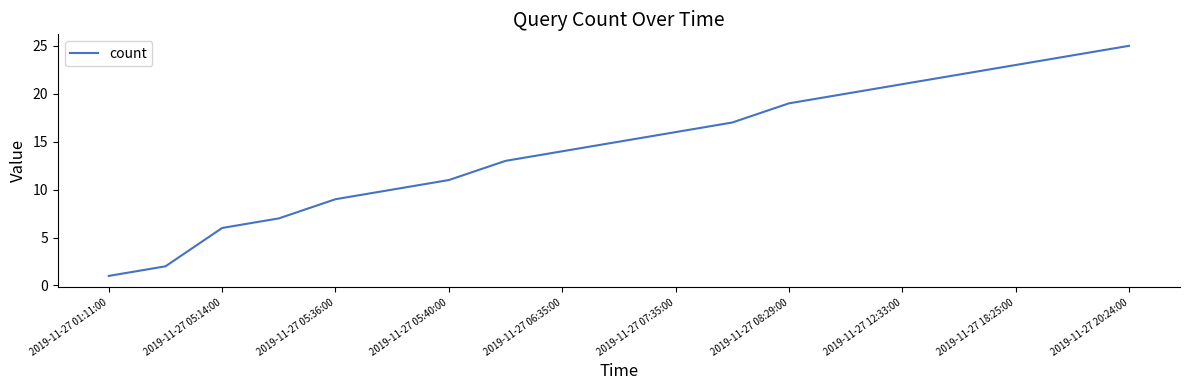

What is the greatest value displayed?

25